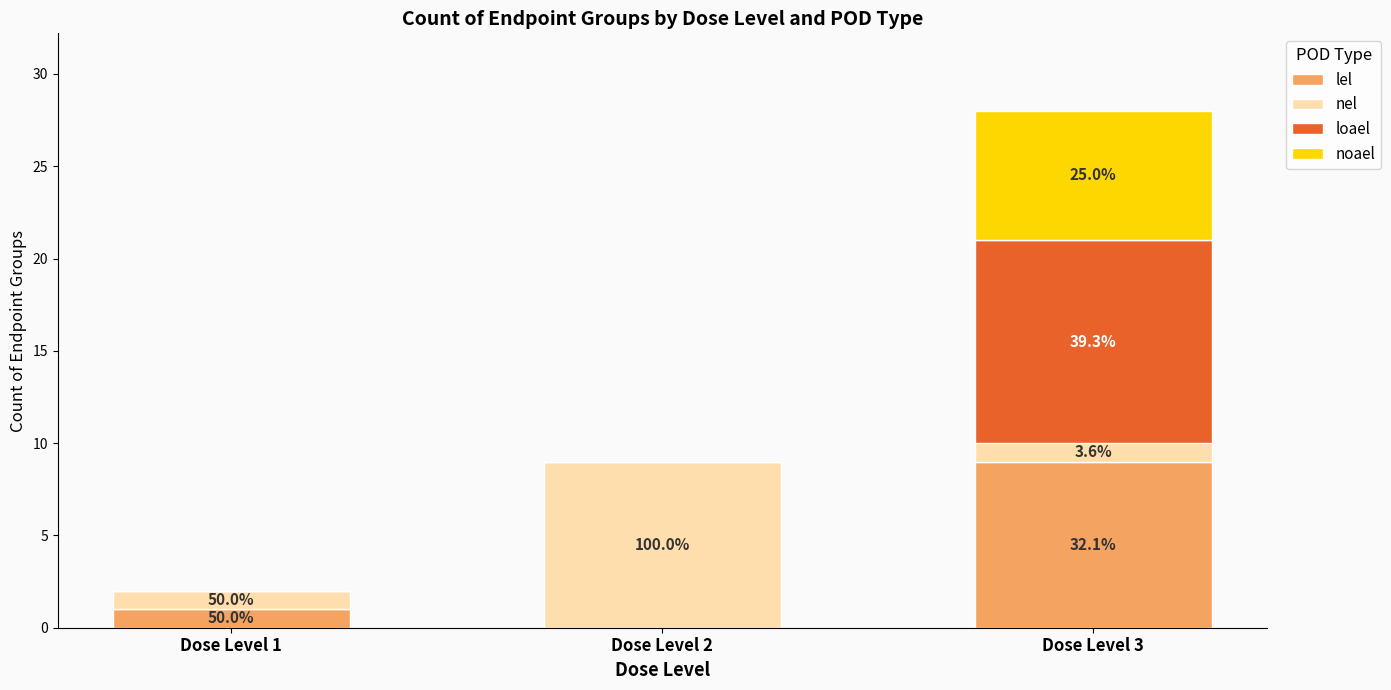

Are the bars grouped side by side (vs. stacked)?

No